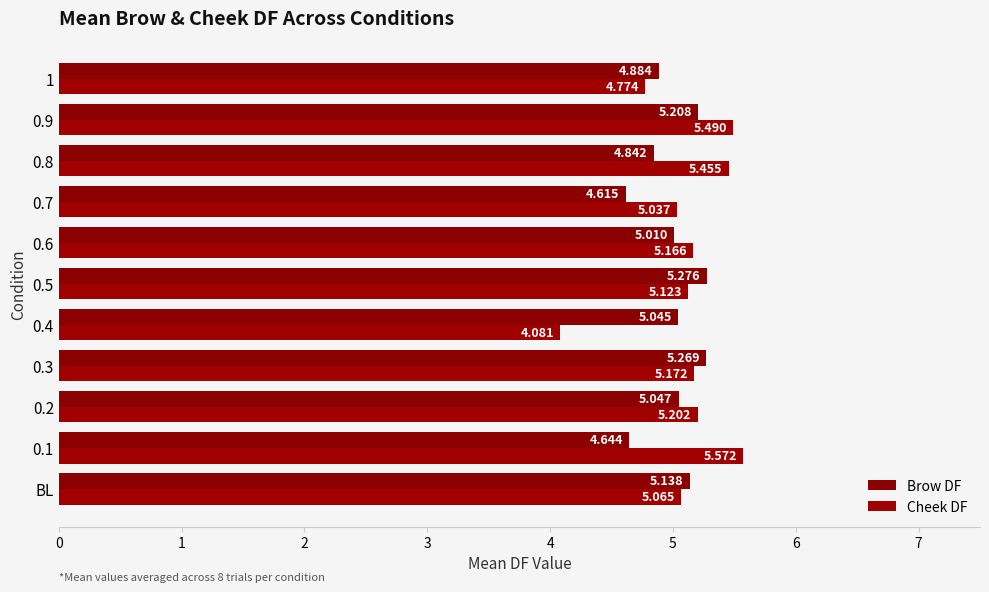

How many categories are shown in the chart?

11